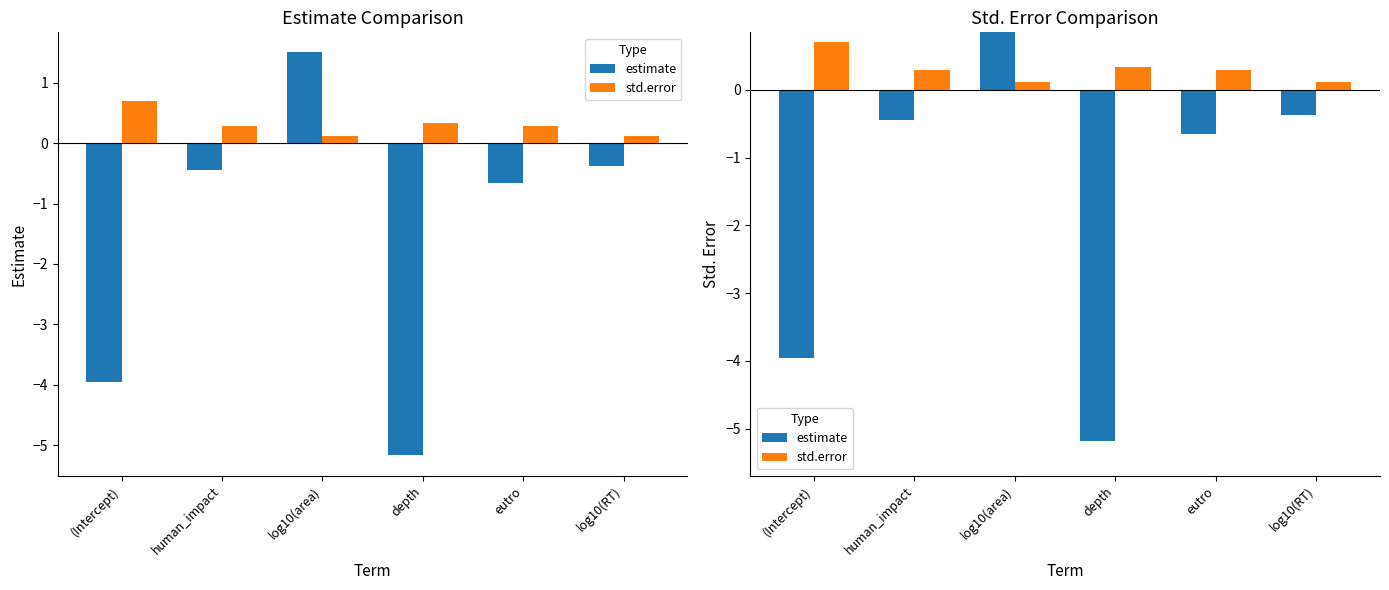

Which category has the lowest value across all series?

depth